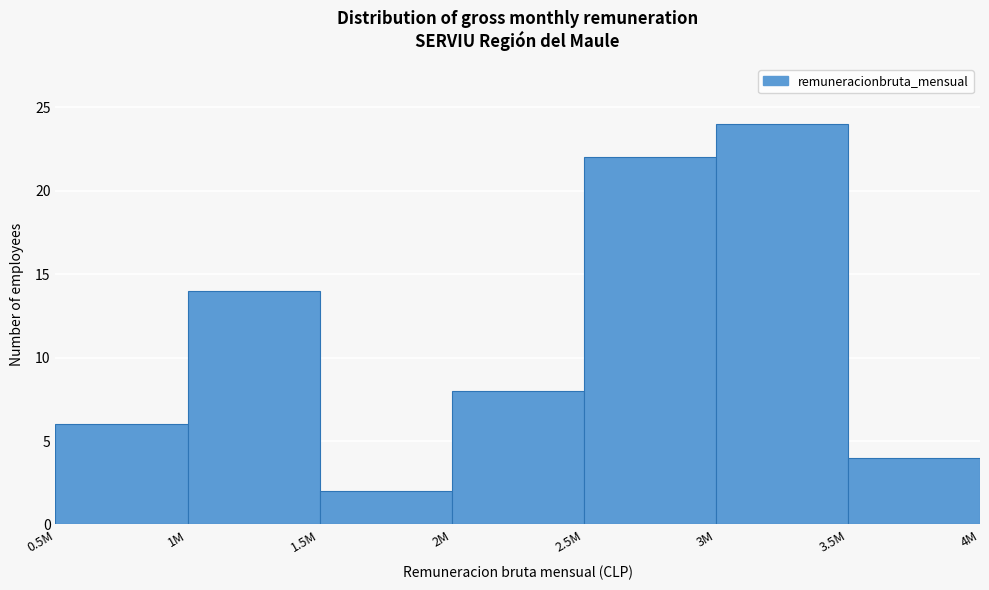

Reading left to right, transcribe all the data shown in this chart.

6	14	2	8	22	24	4